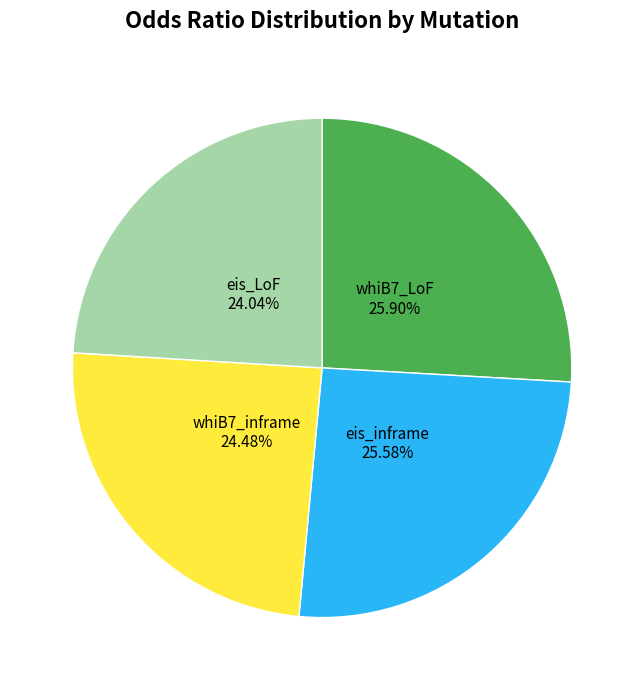

Does any single category account for the majority?

No